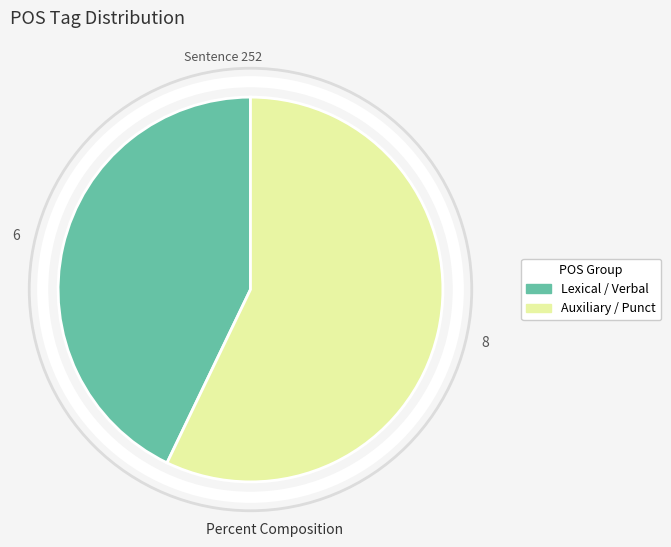

Combined, do Lexical / Verbal and Auxiliary / Punct account for over 50%?

Yes